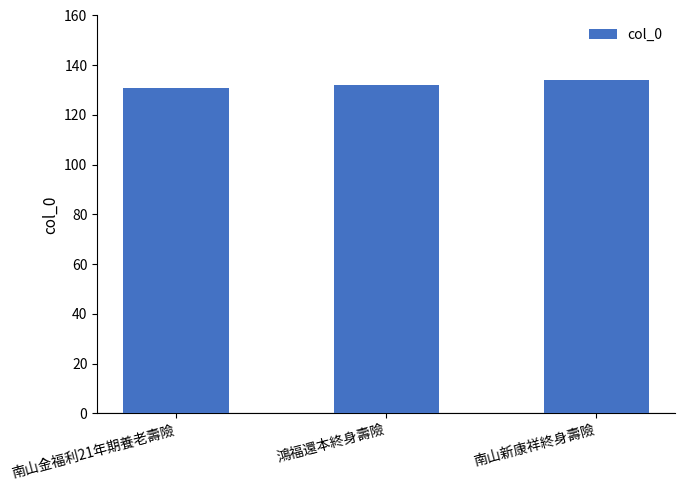

What is the maximum value shown in the chart?

134